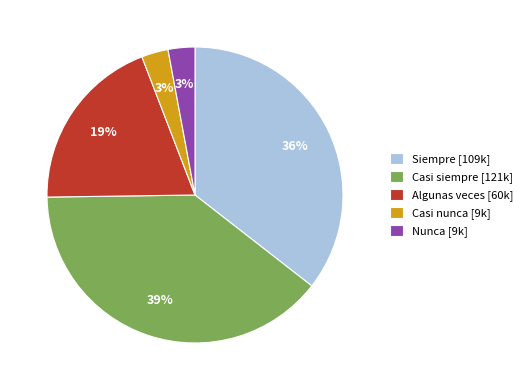

True or false: Algunas veces accounts for 30% of the total.

False